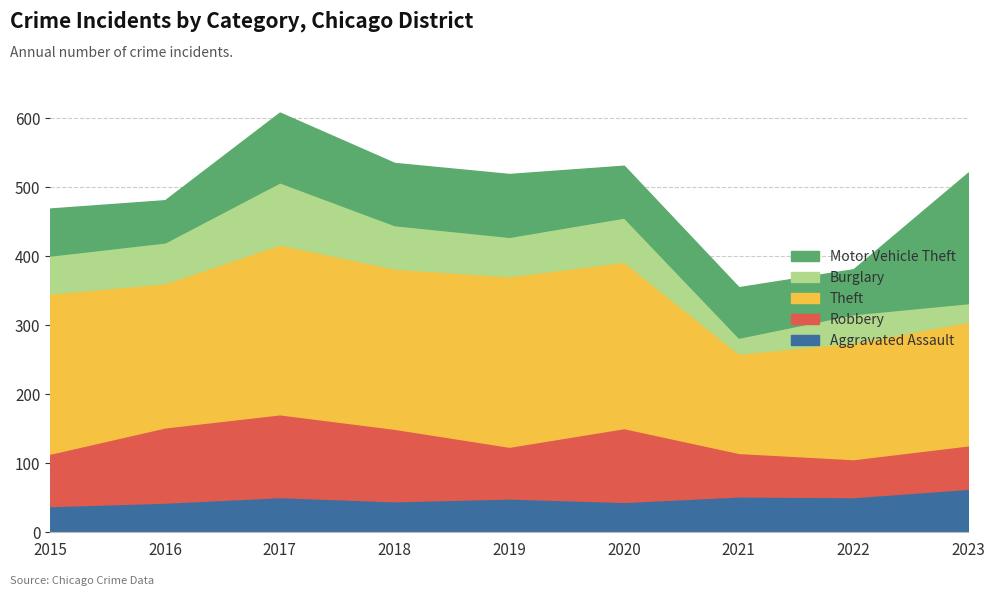

What value does the Aggravated Assault series have at 2020?

44